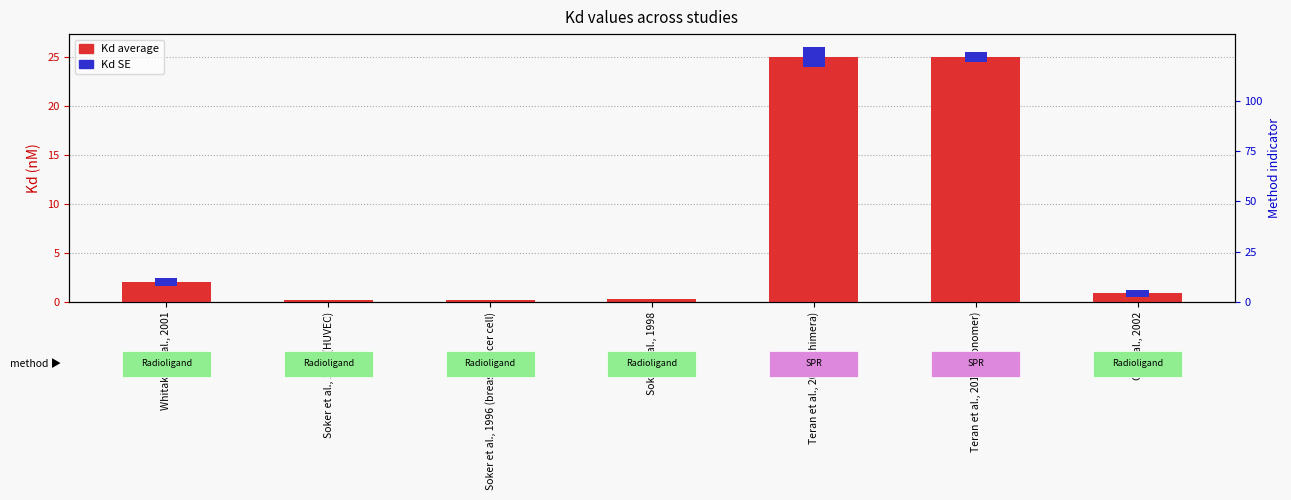

What is the label of the 5th bar from the right?

Soker et al., 1996 (breast cancer cell)